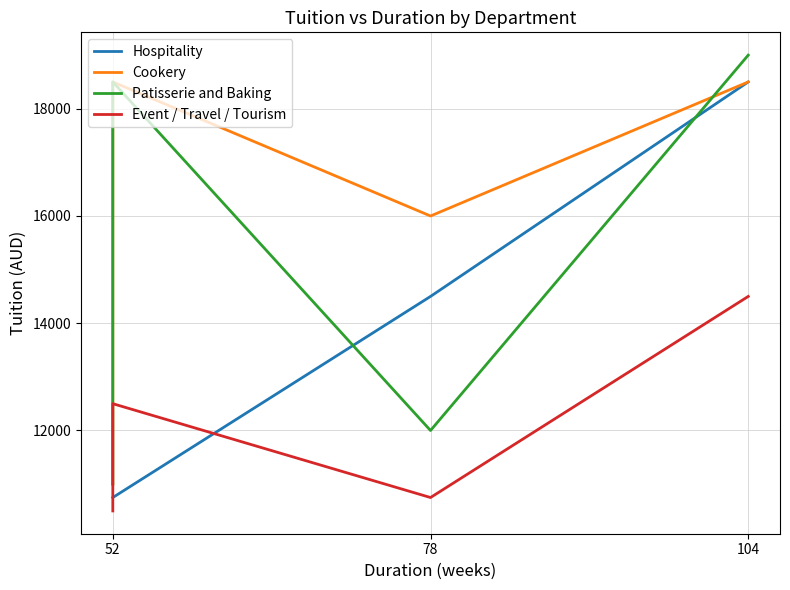

What are all the series names shown in the legend?

Hospitality, Cookery, Patisserie and Baking, Event / Travel / Tourism